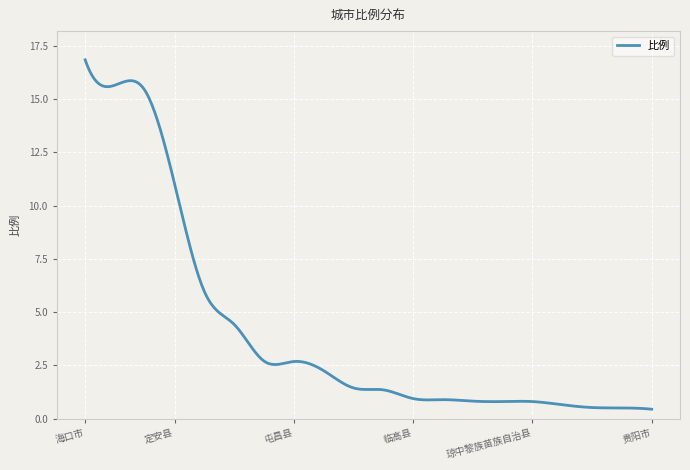

What is the maximum value shown in the chart?

16.9